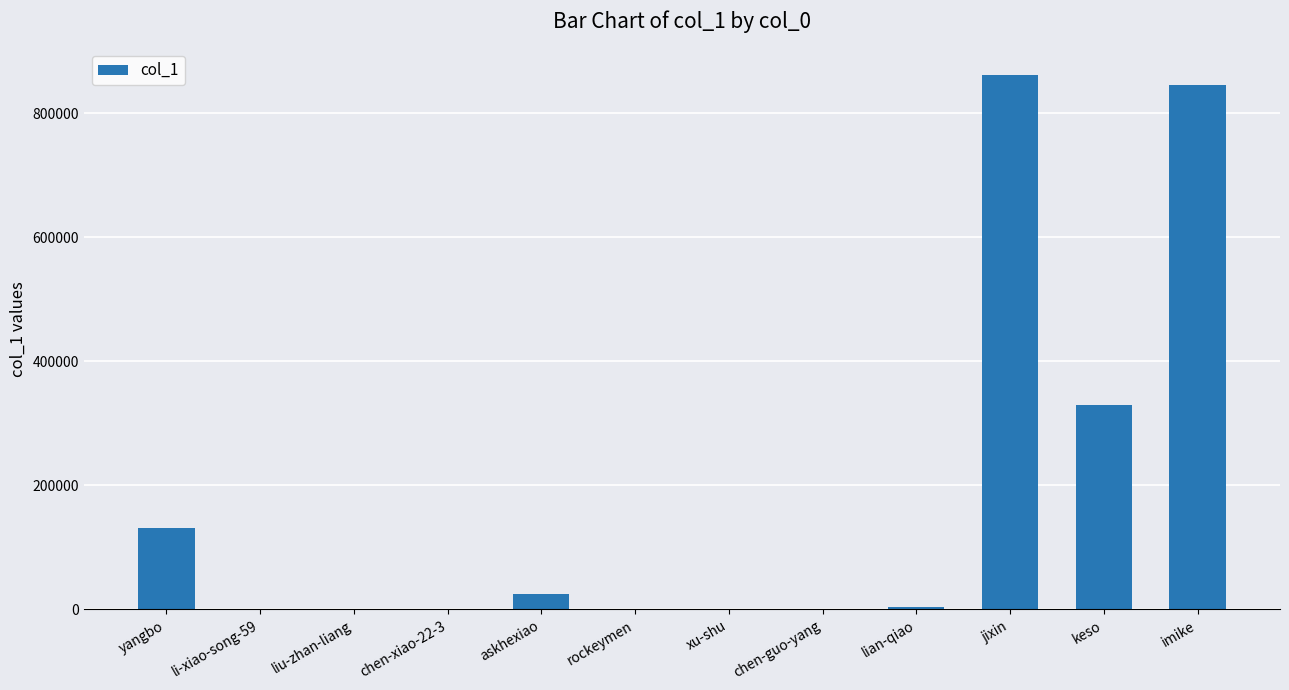

Between rockeymen and jixin, which is larger?

jixin